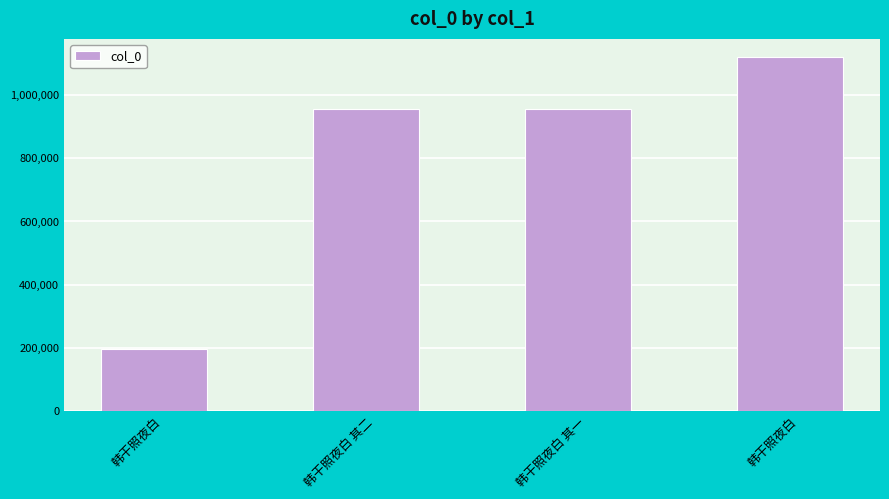

How many data points are less than 954724?

2